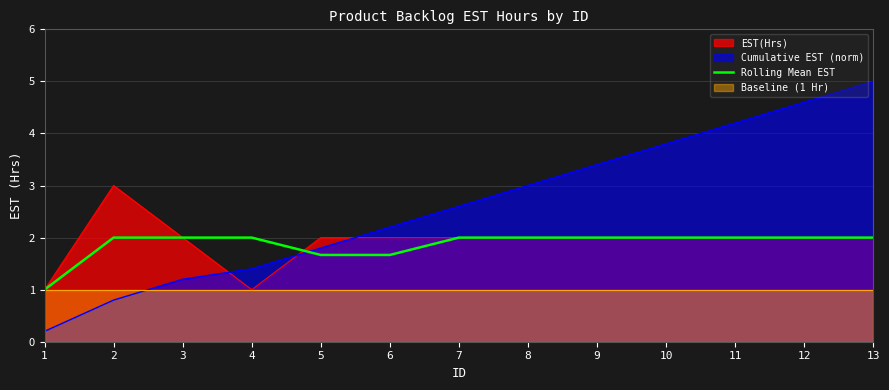

Where is the data nearest to the value 1?

1